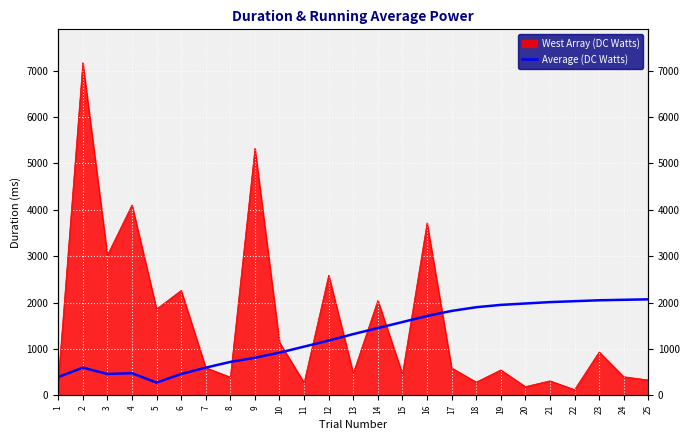

What is the change in value from 10 to 14?

+530.7